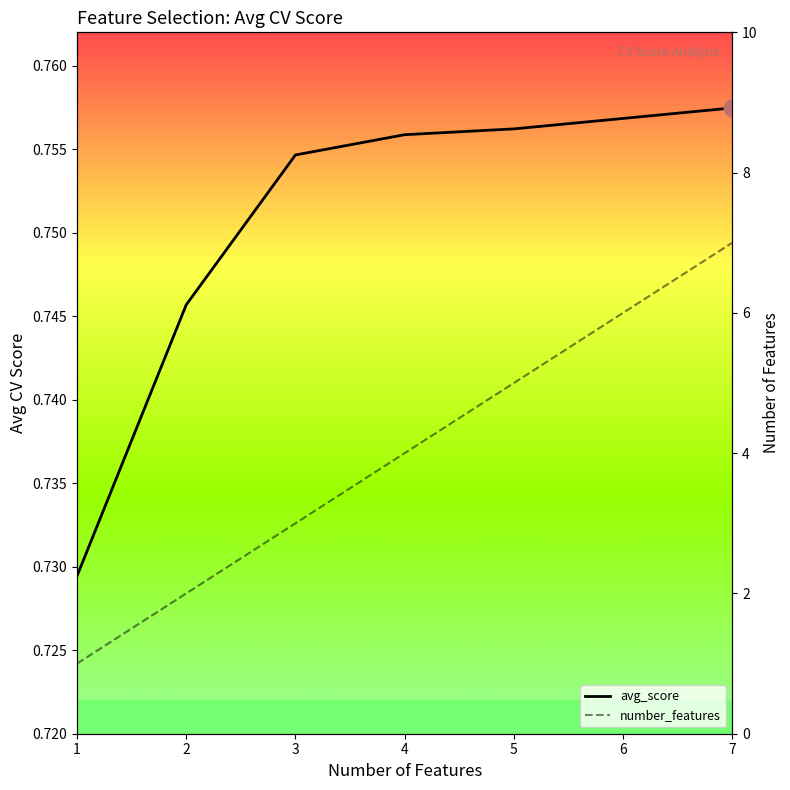

At how many categories does at least one series exceed 5?

2